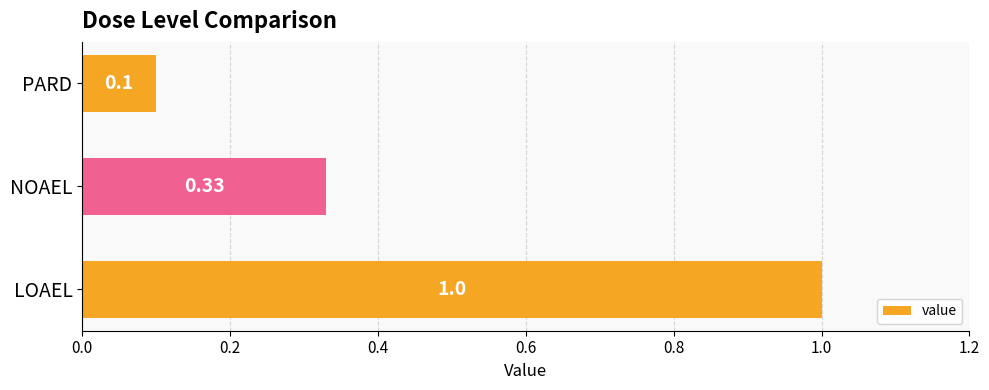

How many values are between 0 and 1?

3